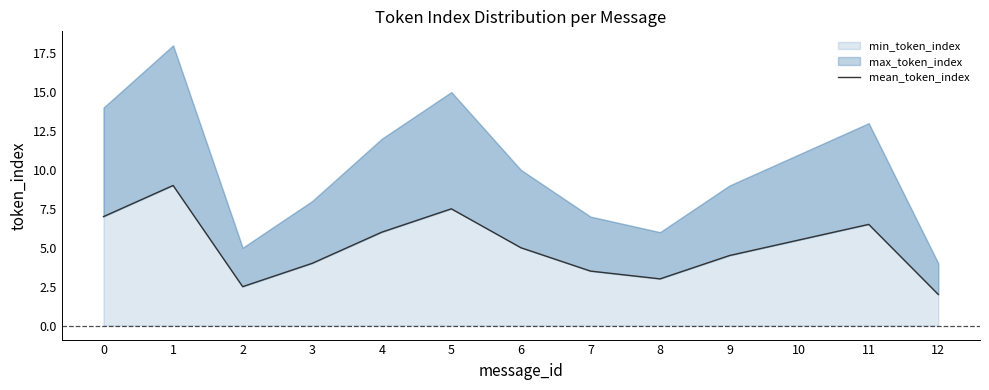

At which category does the data reach its first local valley?

2